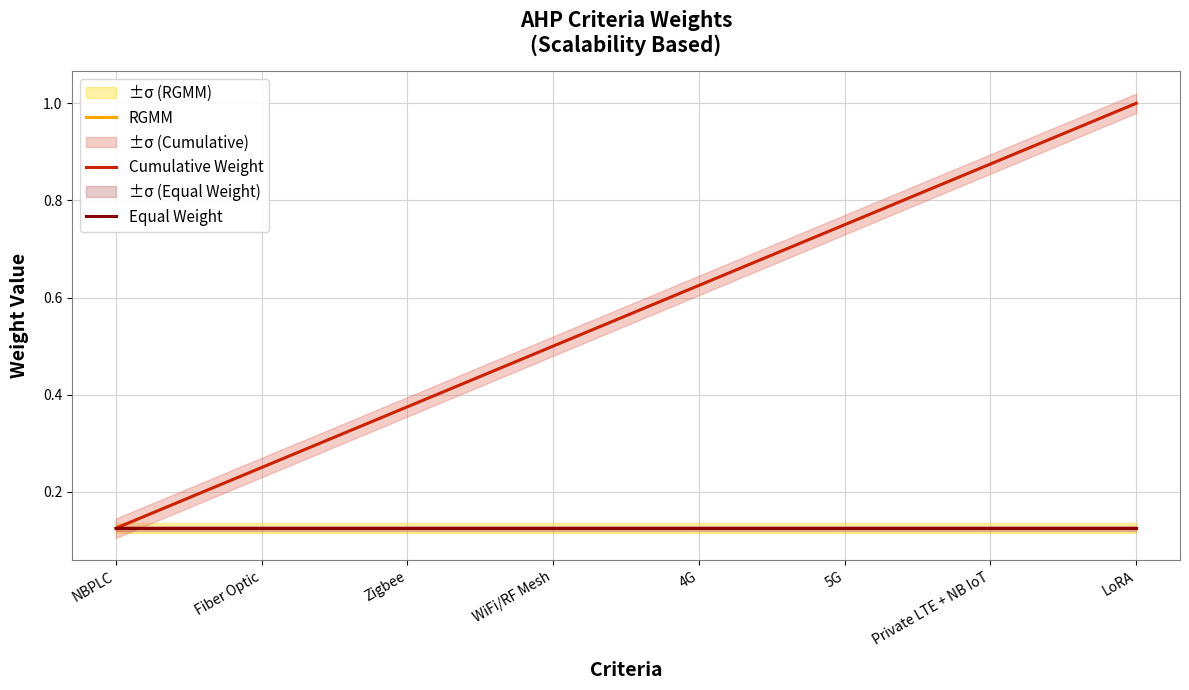

Does the chart have visible grid lines?

Yes